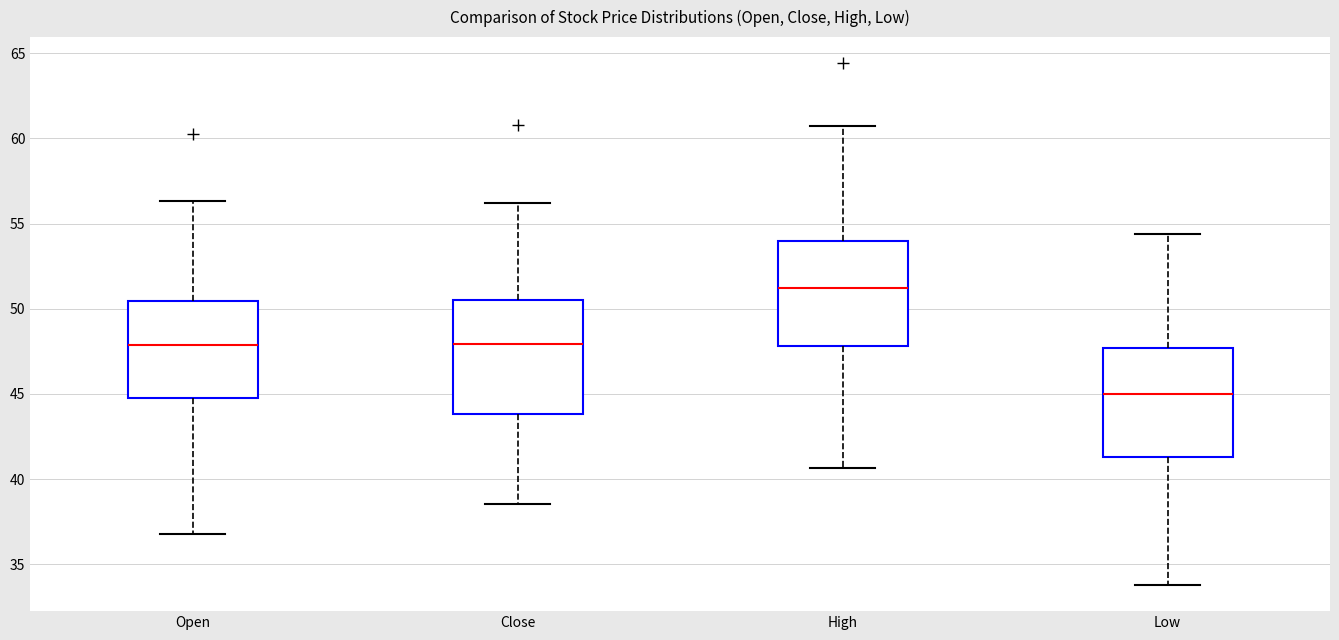

Reading left to right, transcribe this box plot: for each box, give where its median line is, the range the box spans, and where its two whiskers end, as read against the y-axis. The values are not printed on the chart, so give them approximately, as read against the axis.

Open: median 48.0, box 45.0 to 50.5, whiskers 37.0 to 56.5
Close: median 48.0, box 44.0 to 50.5, whiskers 38.5 to 56.0
High: median 51.0, box 48.0 to 54.0, whiskers 40.5 to 60.5
Low: median 45.0, box 41.5 to 47.5, whiskers 34.0 to 54.5